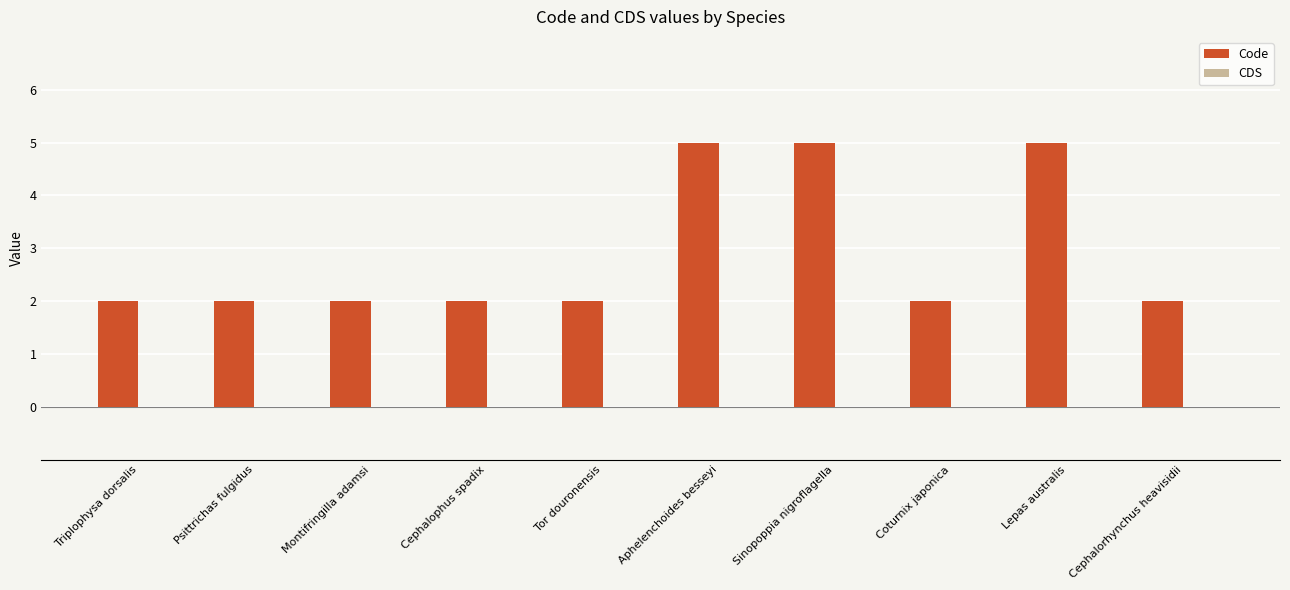

What is the label of the 3rd bar from the right?

Coturnix japonica